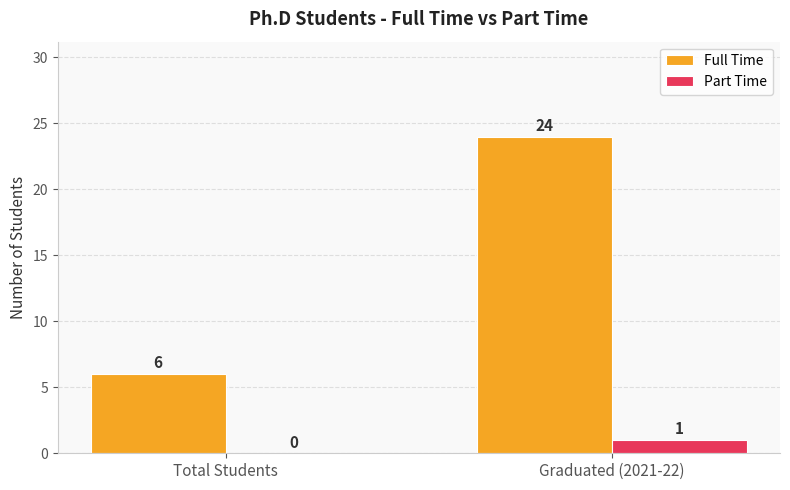

Which series has the largest total across all categories?

Full Time